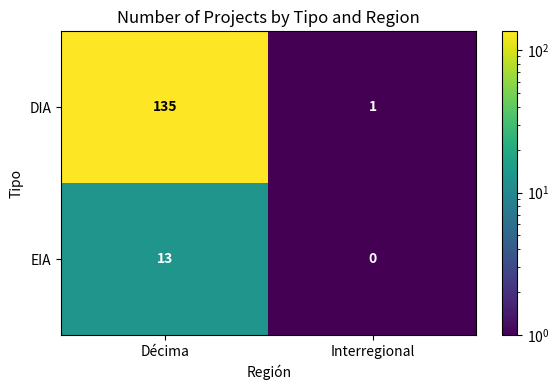

Which series has the largest range (max minus min)?

DIA